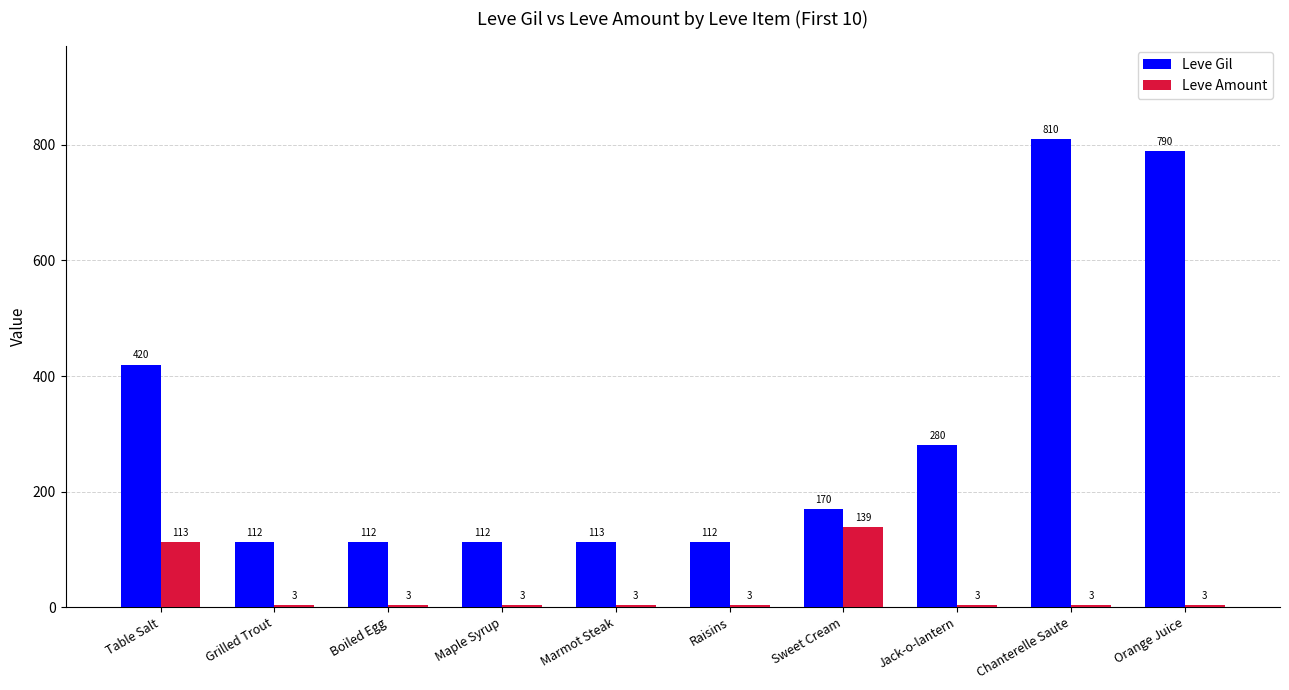

How many values in the Leve Amount series exceed 3?

2